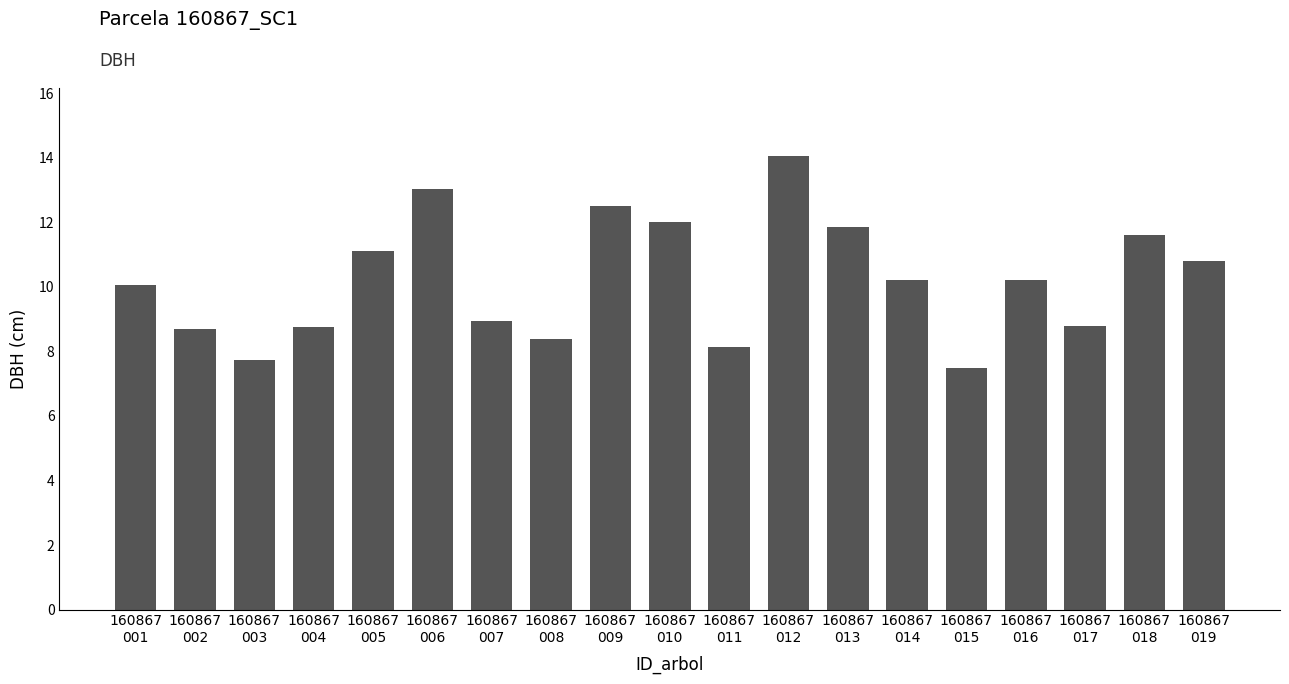

What is the value of the 3rd bar from the left?

7.8